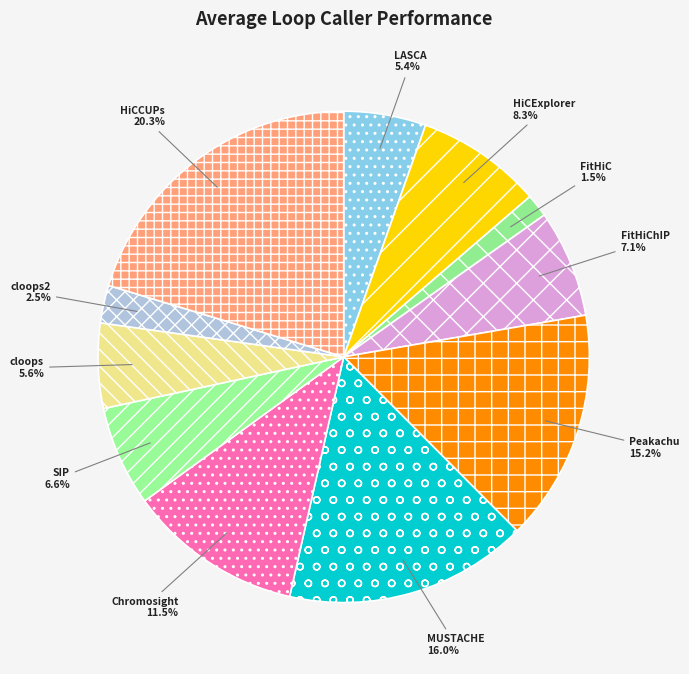

To the nearest percent, what percentage of the pie is LASCA?

5%